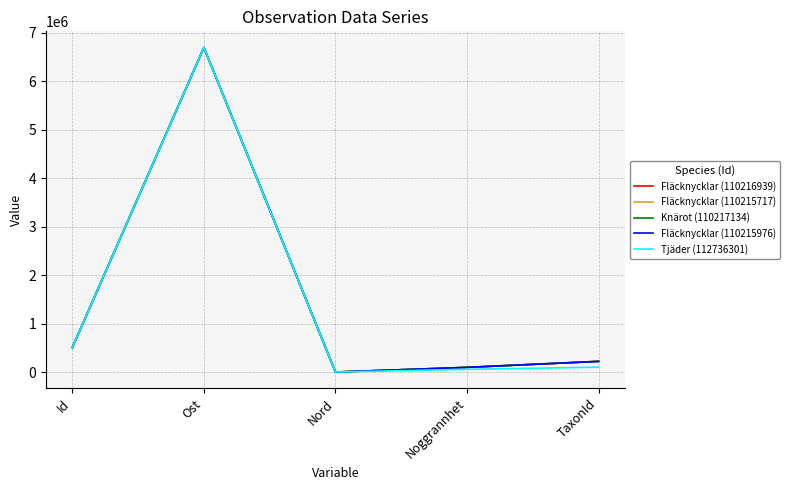

Which category has the highest value in the Tjäder (112736301) series?

Ost